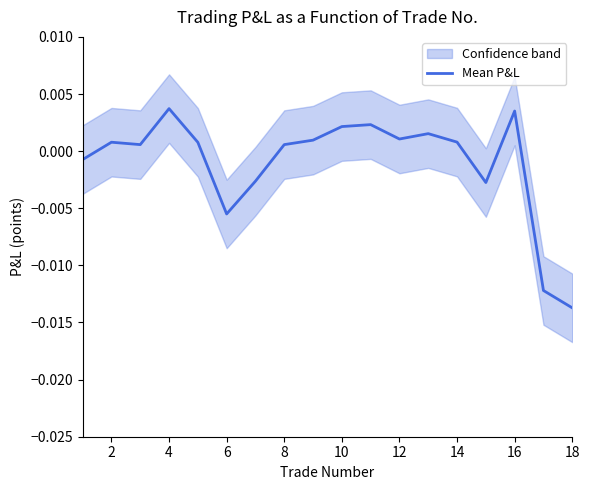

Which category has the lowest value in the Mean P&L series?

18